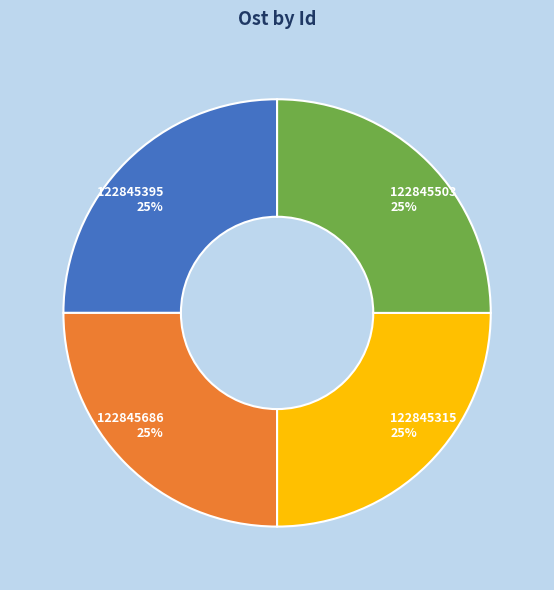

Is 122845686 the majority of the pie?

No